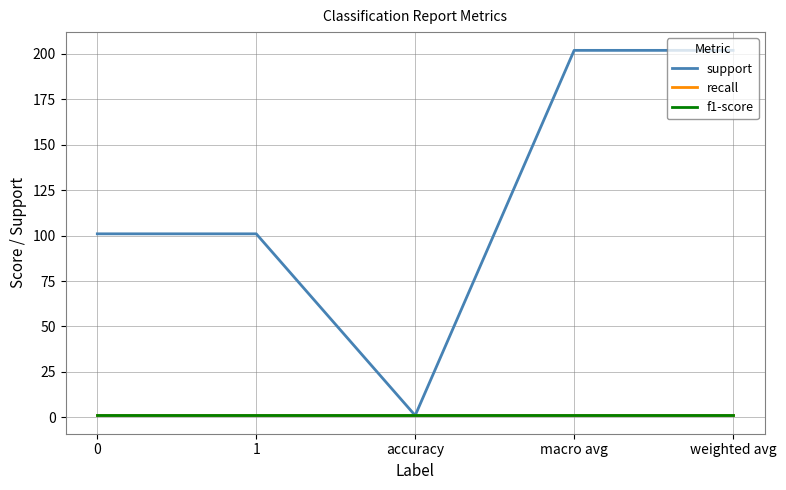

Is this an area chart (filled region under the line)?

No